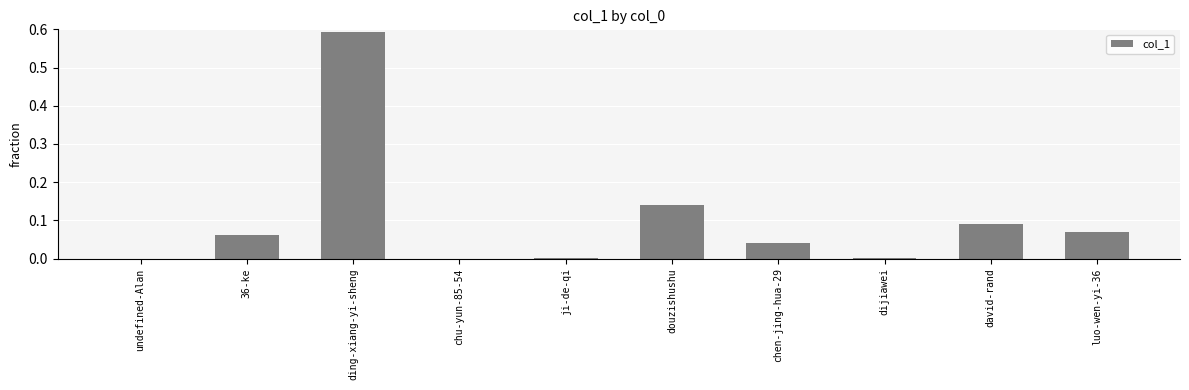

Which label corresponds to the largest value in the chart?

ding-xiang-yi-sheng